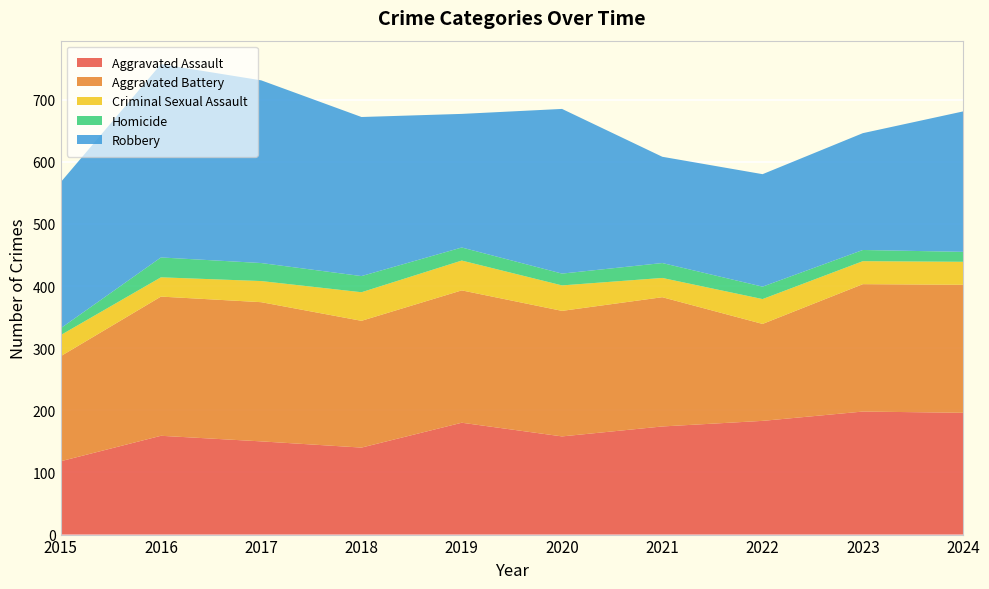

Reading left to right, extract all data points from this chart.

Aggravated Assault: 2015=118	2016=159	2017=150	2018=140	2019=180	2020=158	2021=174	2022=183	2023=198	2024=196
Aggravated Battery: 2015=169	2016=224	2017=224	2018=204	2019=213	2020=202	2021=208	2022=156	2023=205	2024=206
Criminal Sexual Assault: 2015=34	2016=31	2017=34	2018=46	2019=48	2020=41	2021=31	2022=40	2023=37	2024=37
Homicide: 2015=11	2016=32	2017=29	2018=26	2019=21	2020=19	2021=24	2022=20	2023=18	2024=16
Robbery: 2015=235	2016=311	2017=294	2018=256	2019=215	2020=265	2021=171	2022=181	2023=188	2024=226